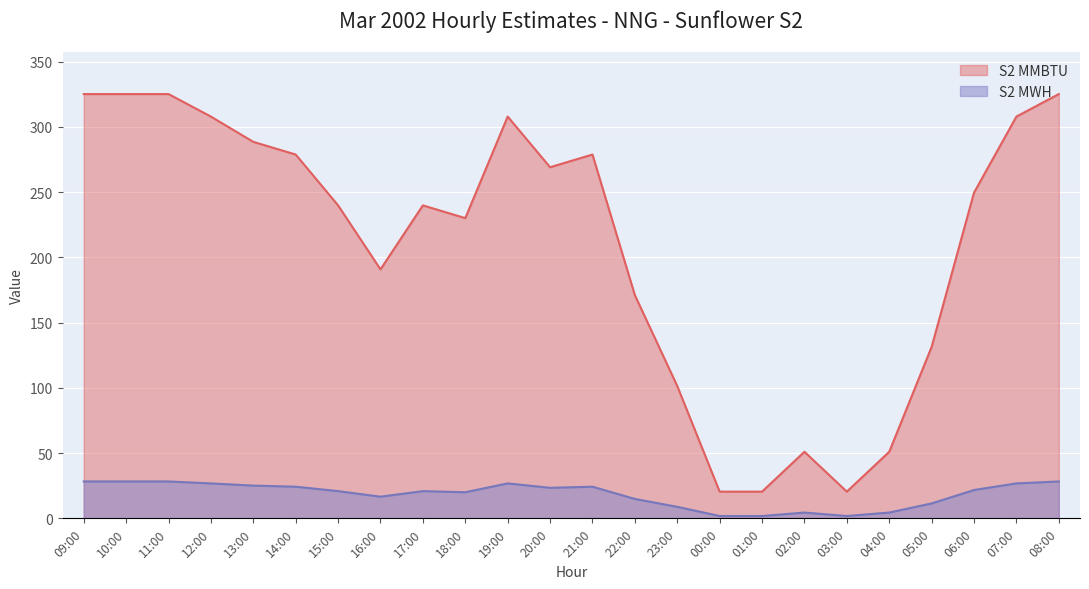

True or false: S2 MWH and S2 MMBTU cross at least once.

False